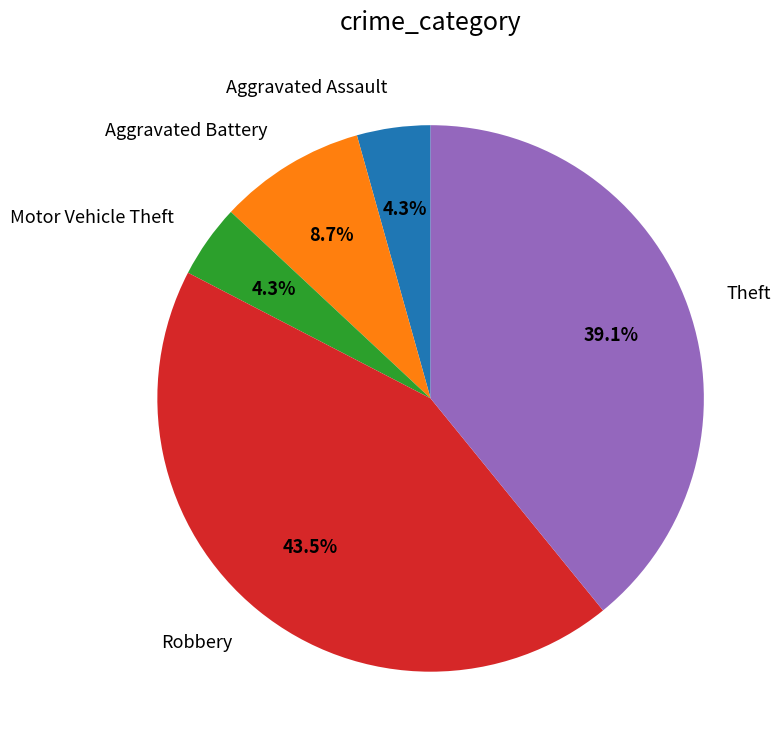

To the nearest percent, what portion does Aggravated Assault represent?

4%